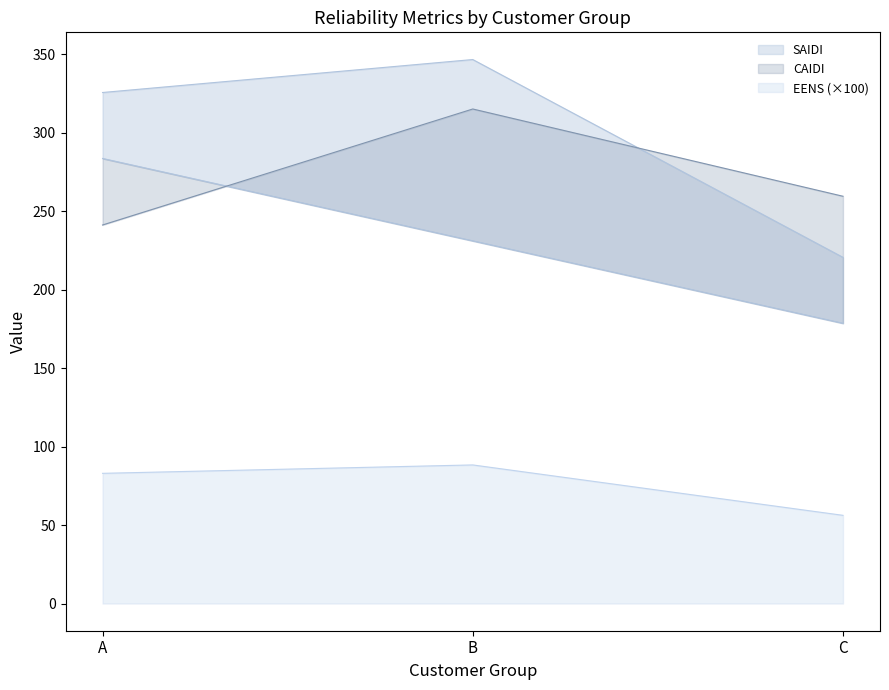

Which category has the lowest value in the SAIDI series?

C